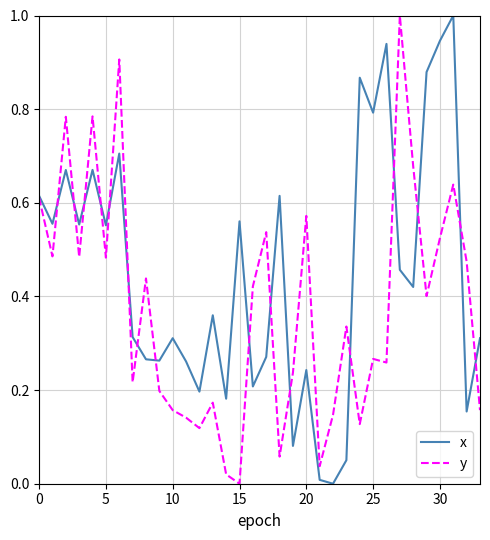

List the series in order of their overall mean, lowest first.

y, x